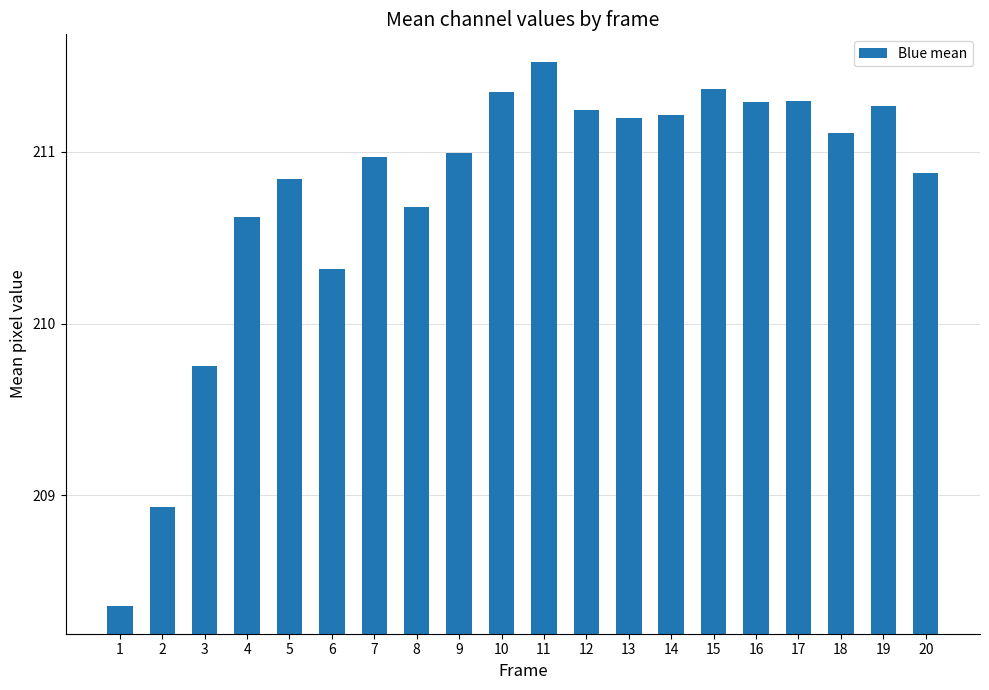

What is the sum of the values at 1 and 14?

419.6